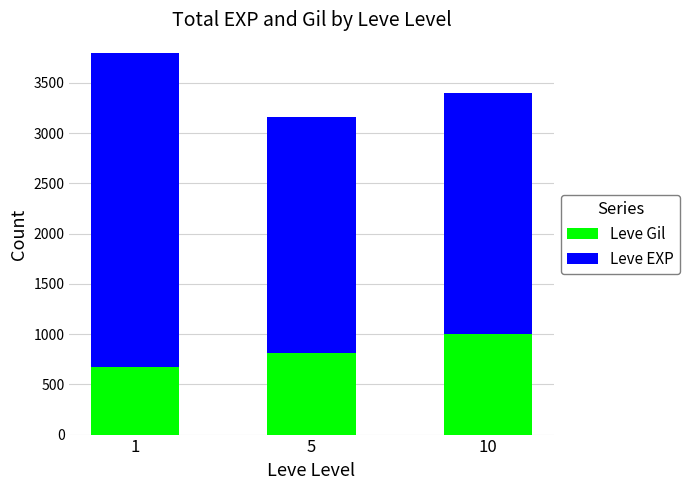

How many series are shown in this chart?

2